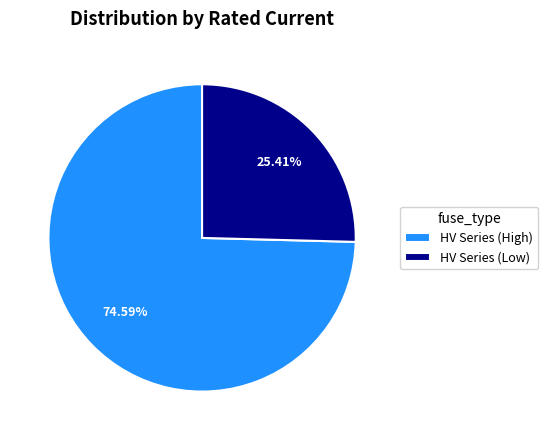

What is the largest slice in the pie chart?

HV Series (High)